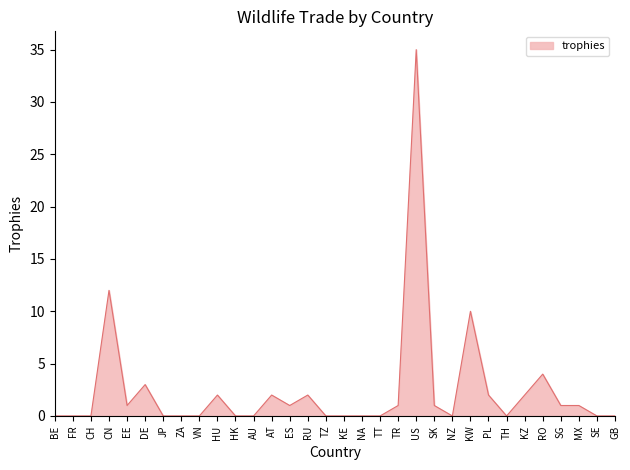

Does the chart have visible grid lines?

No